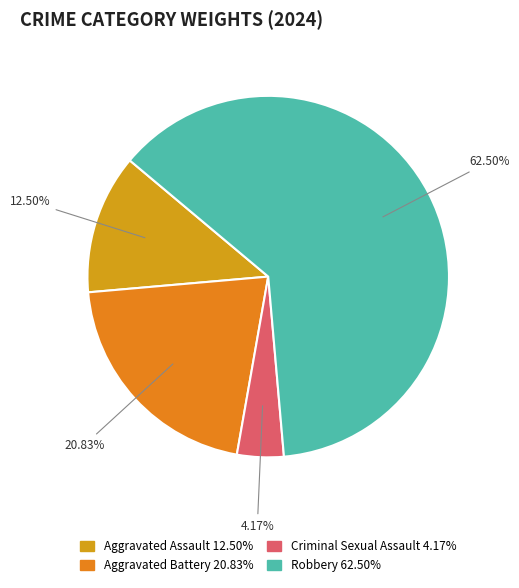

True or false: Aggravated Assault accounts for 20% of the total.

False